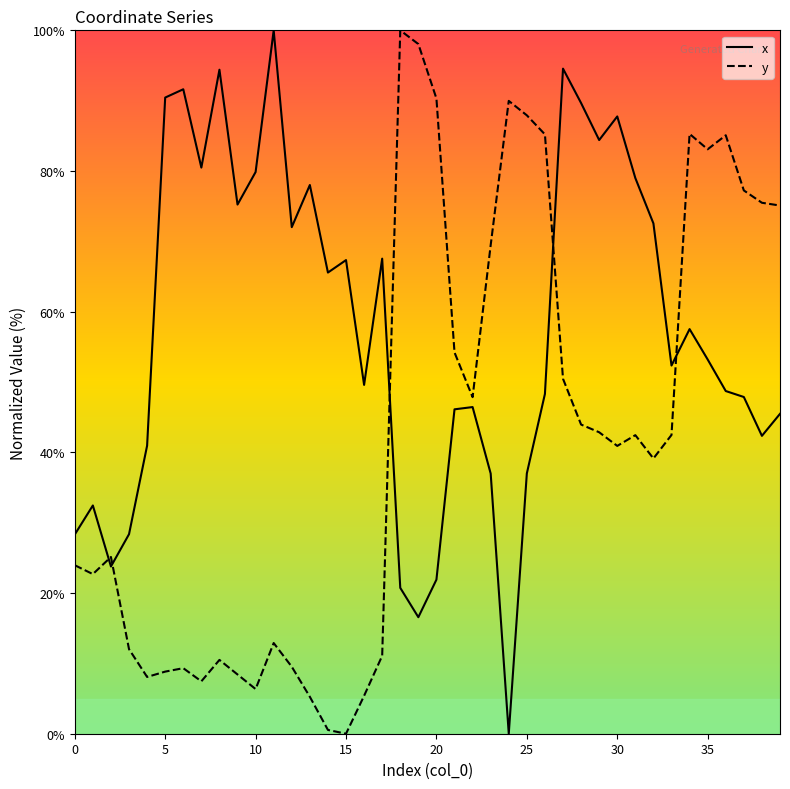

How many lines are shown in the chart?

2